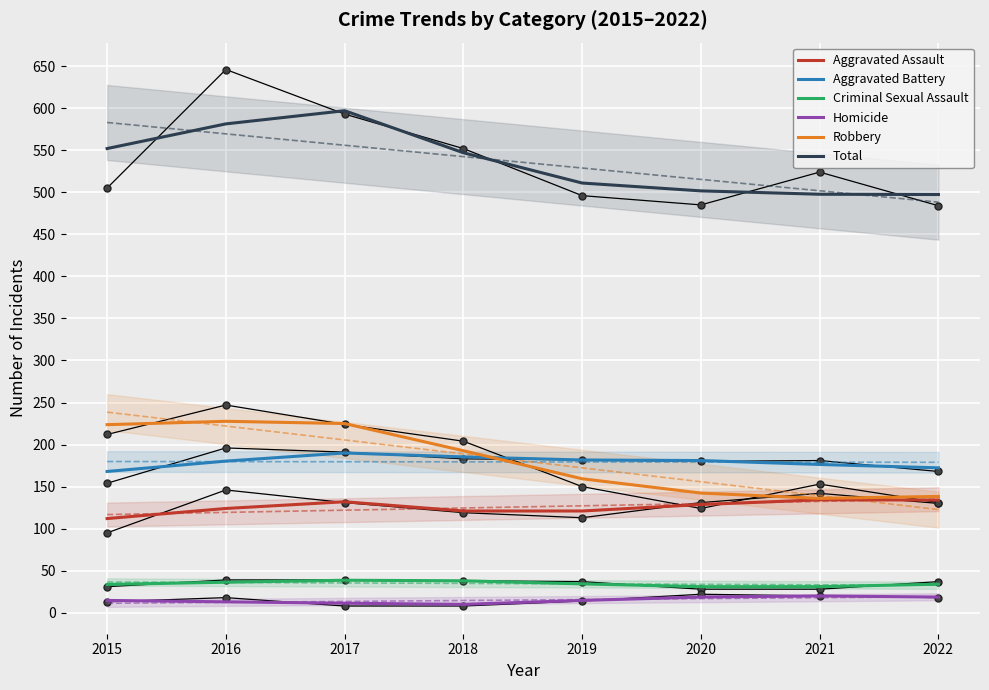

At which label does Total first exceed 547?

2015